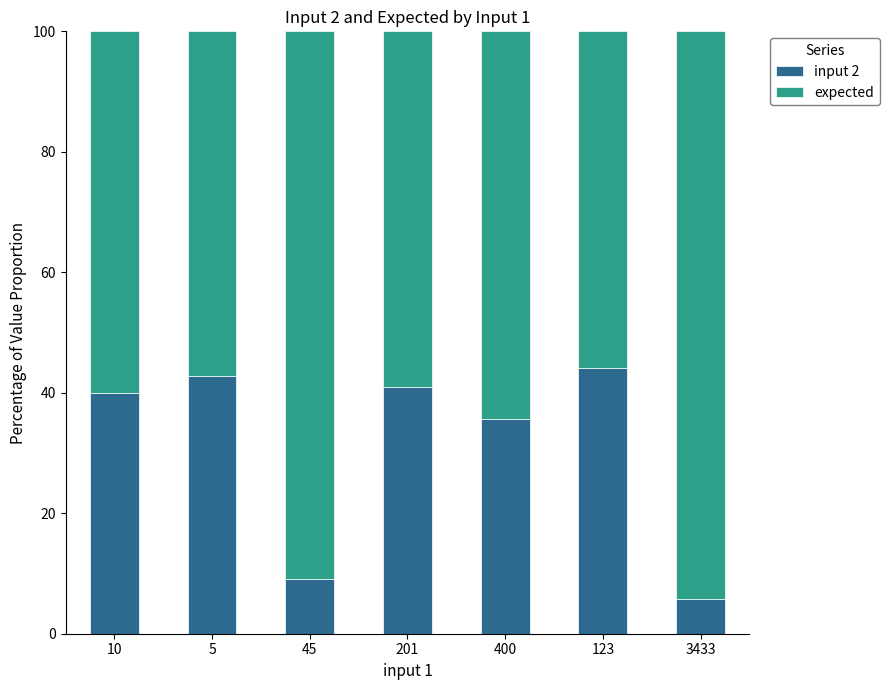

What is the maximum value for input 2?

44.1